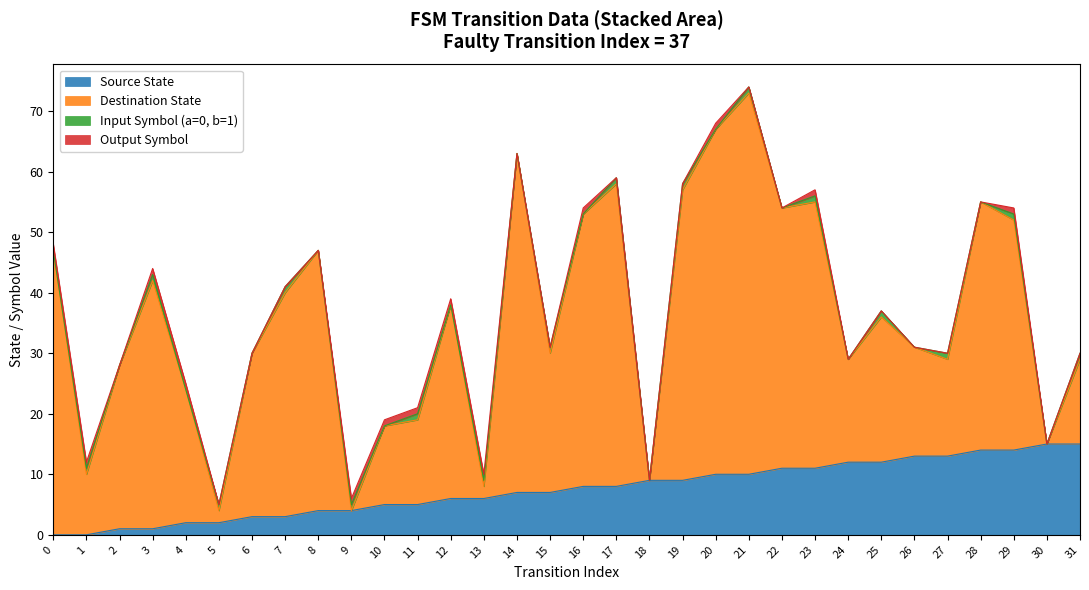

Does the chart display data point markers on the line(s)?

No